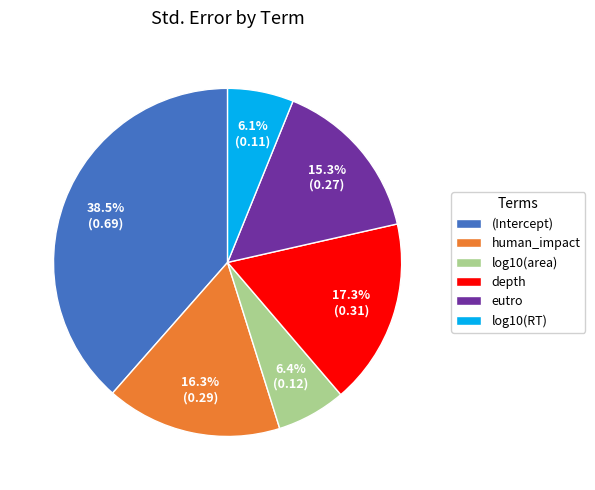

To the nearest percent, what is the difference between the largest and smallest slice percentages?

32%